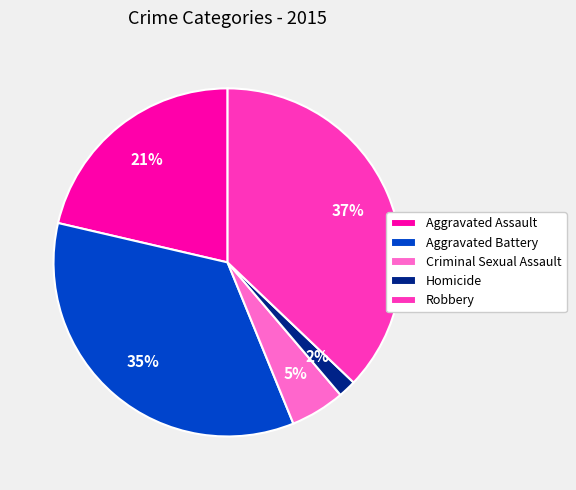

What percentage is the Criminal Sexual Assault slice, to the nearest percent?

5%